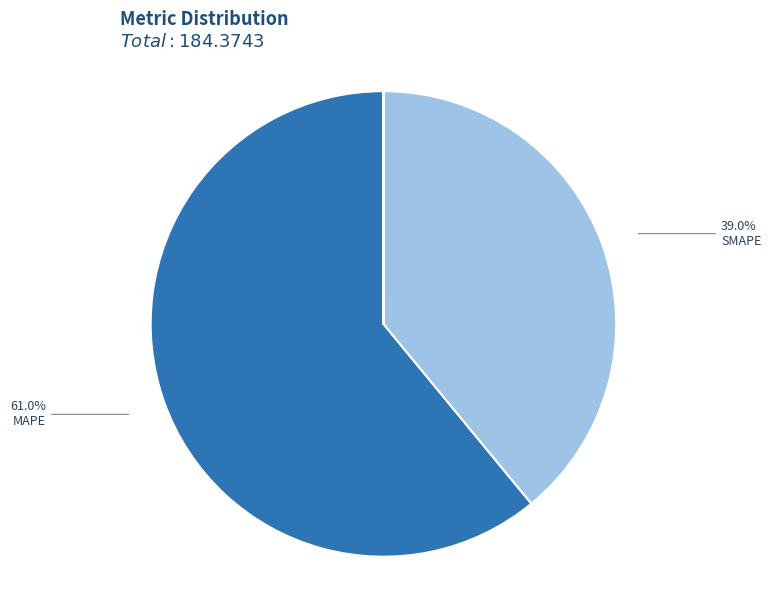

Does MAPE account for over 50% of the chart?

Yes